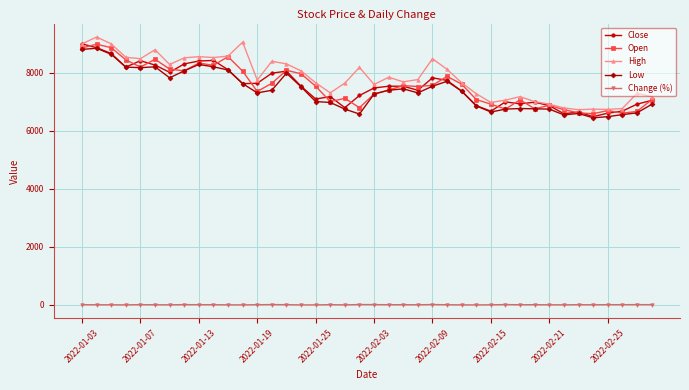

What is the value of the Close point at the 34th from the left?

6590.0